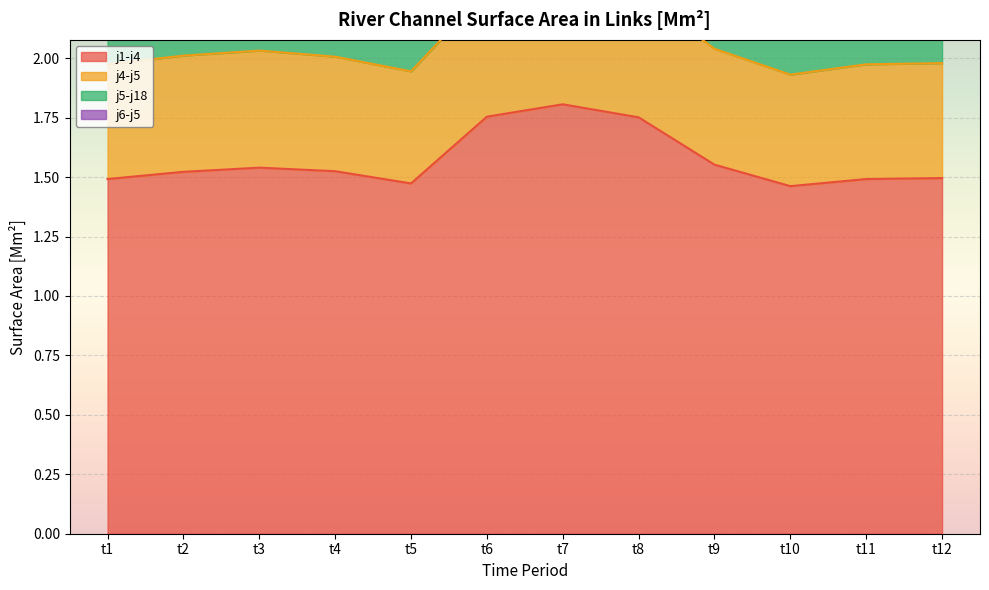

What is the sum of the j4-j5 values at t5 and t6?

4.2